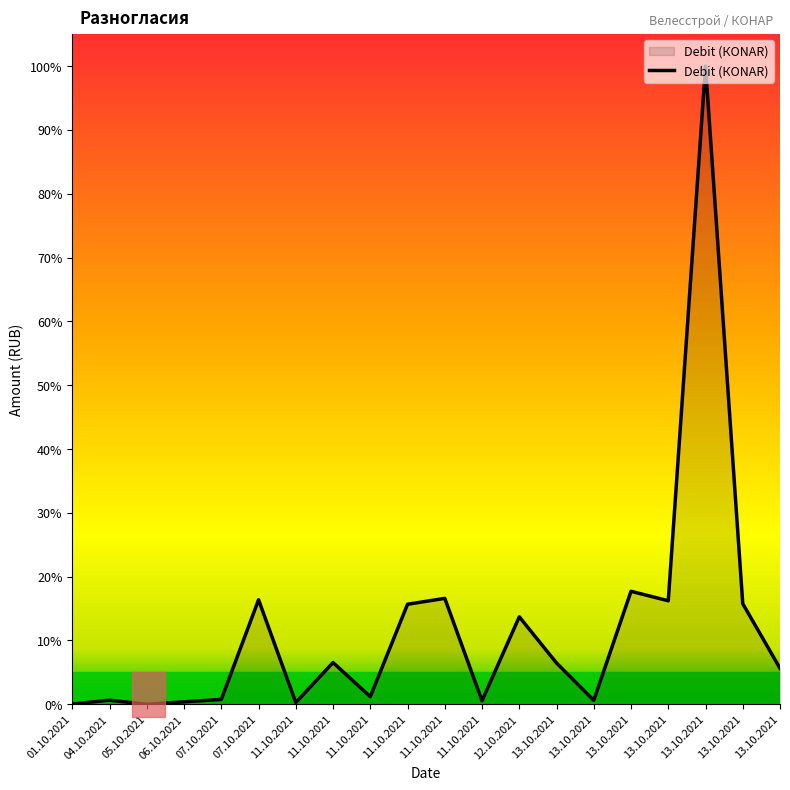

List the labels in order of value, smallest first.

05.10.2021, 01.10.2021, 11.10.2021, 06.10.2021, 11.10.2021, 13.10.2021, 04.10.2021, 07.10.2021, 11.10.2021, 13.10.2021, 13.10.2021, 11.10.2021, 12.10.2021, 11.10.2021, 13.10.2021, 13.10.2021, 07.10.2021, 11.10.2021, 13.10.2021, 13.10.2021